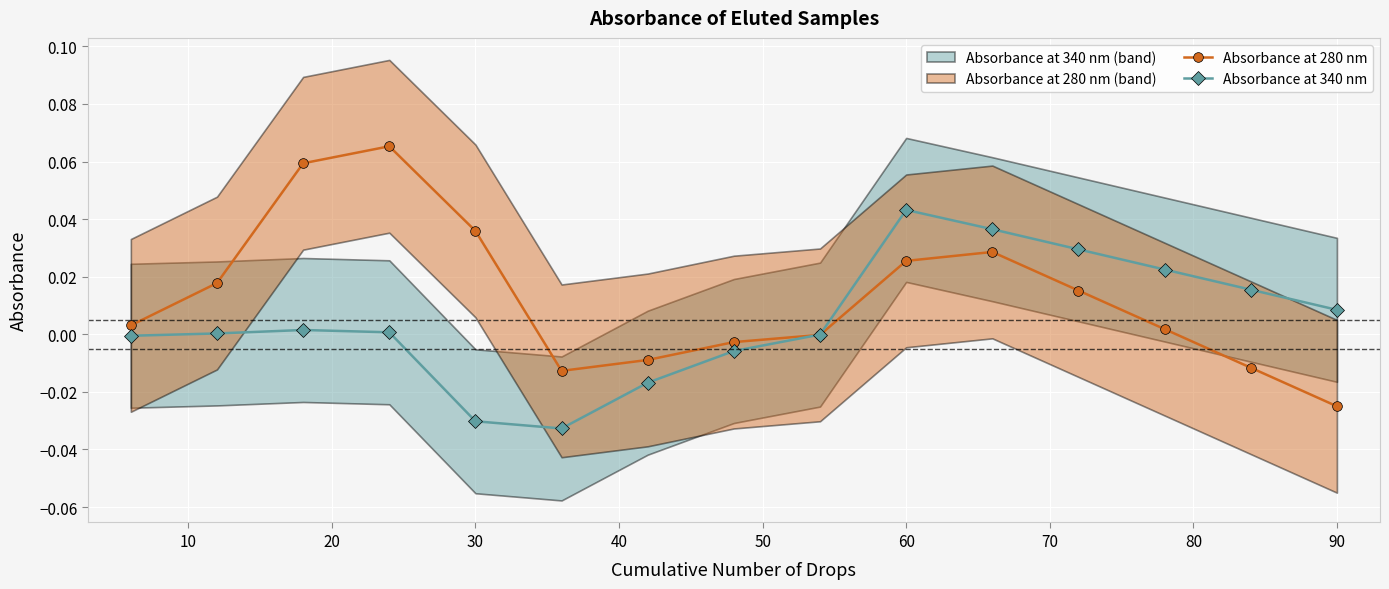

What is the difference between the second highest and second lowest values in the Absorbance at 340 nm series?

0.1